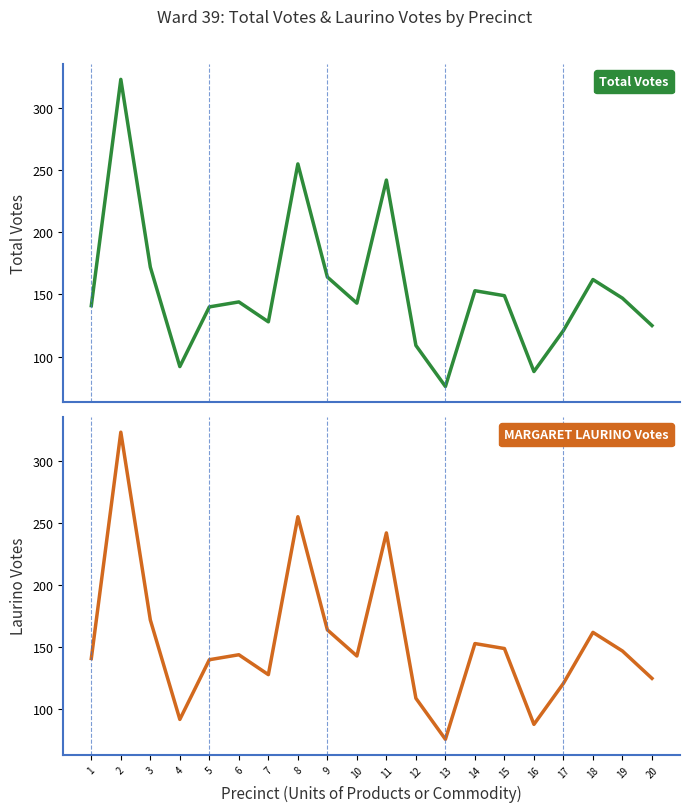

True or false: MARGARET LAURINO Votes and Total Votes cross at least once.

False